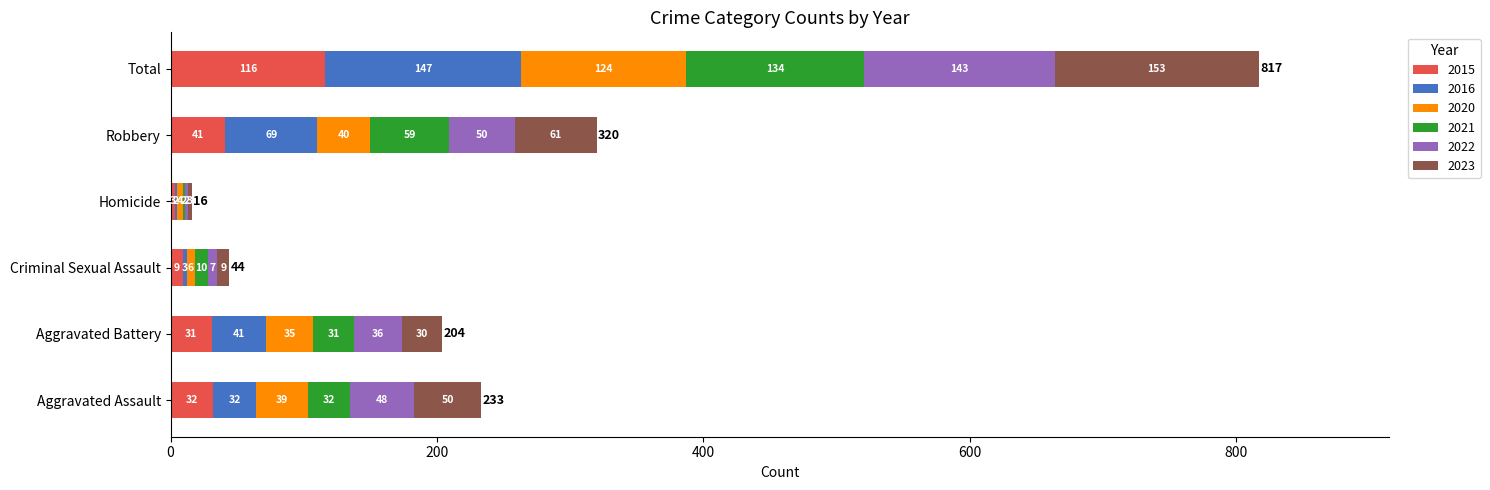

What is the total value across all series at Total?

817